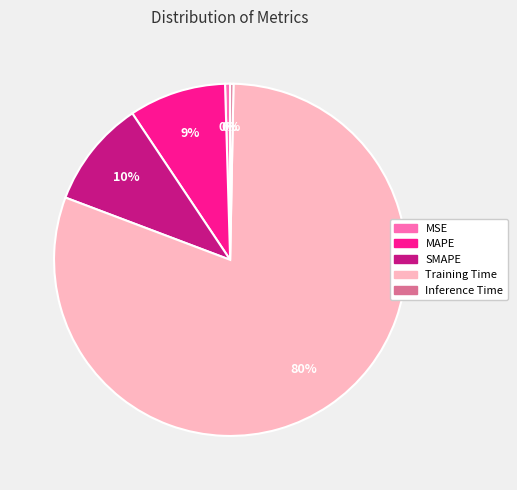

To the nearest percent, what is the difference between the Training Time and SMAPE slice percentages?

71%